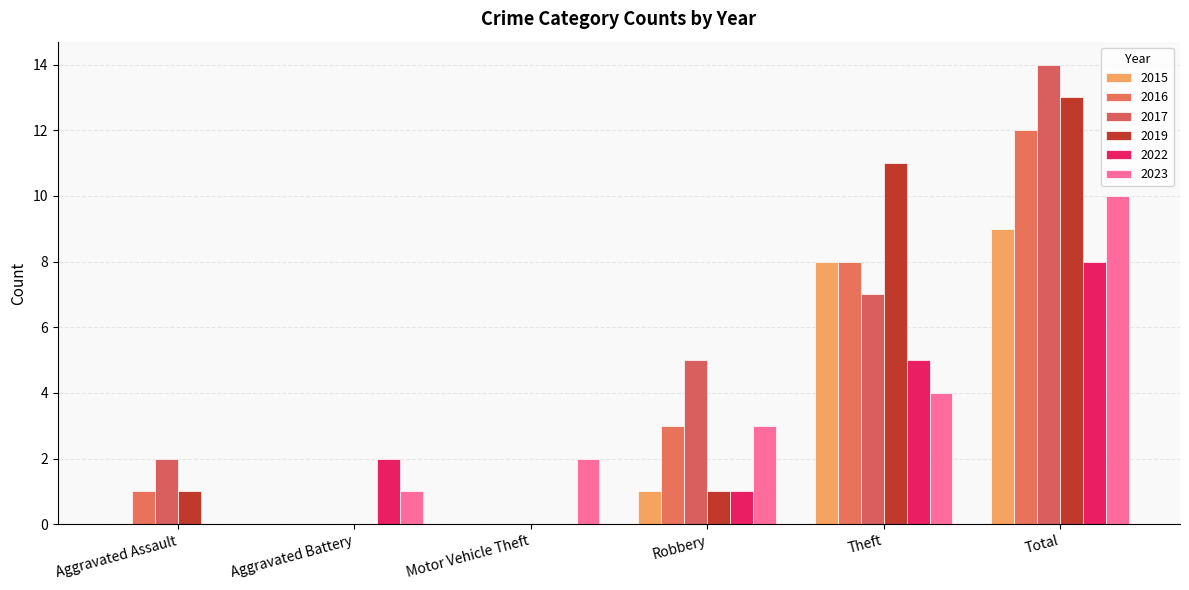

Where is 2022 nearest to the value 4?

Theft